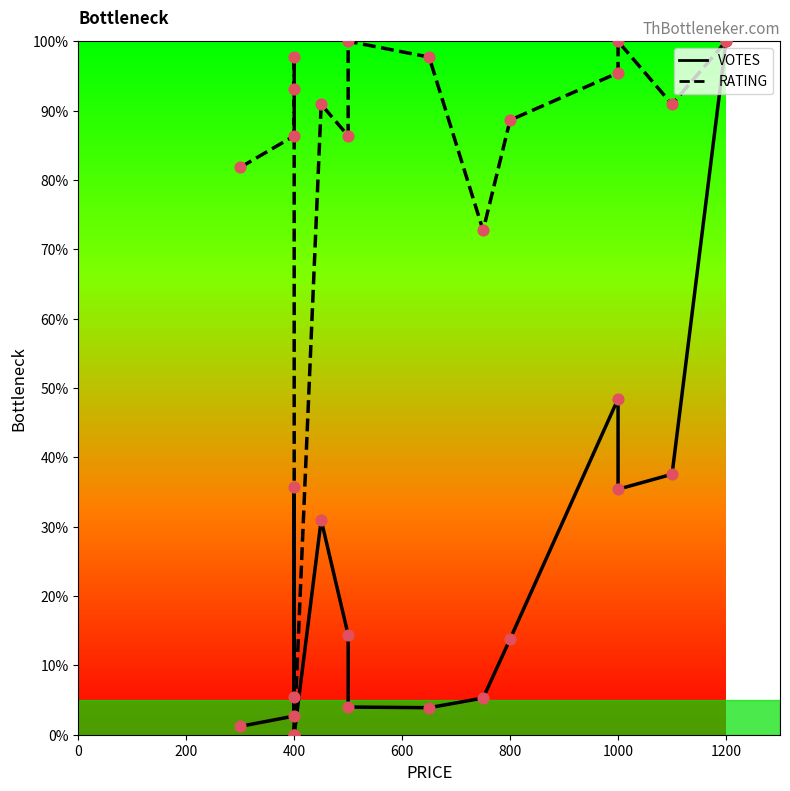

Which series reaches the maximum Y coordinate?

VOTES